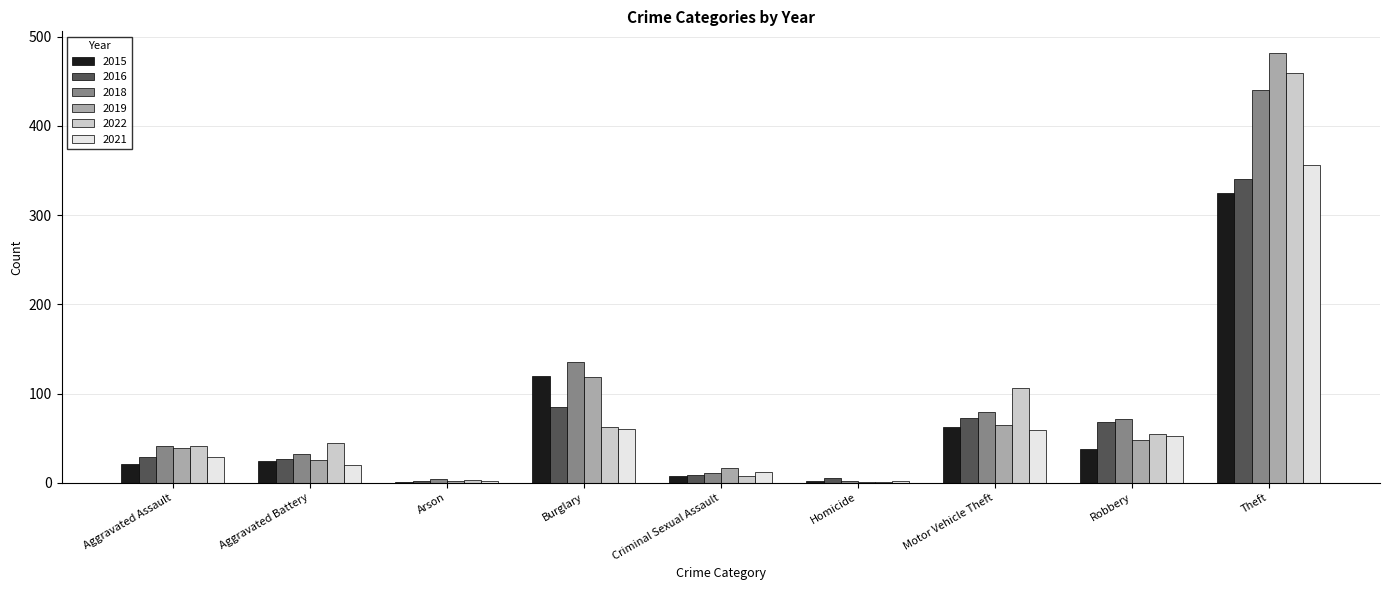

Where is 2022 nearest to the value 230?

Motor Vehicle Theft